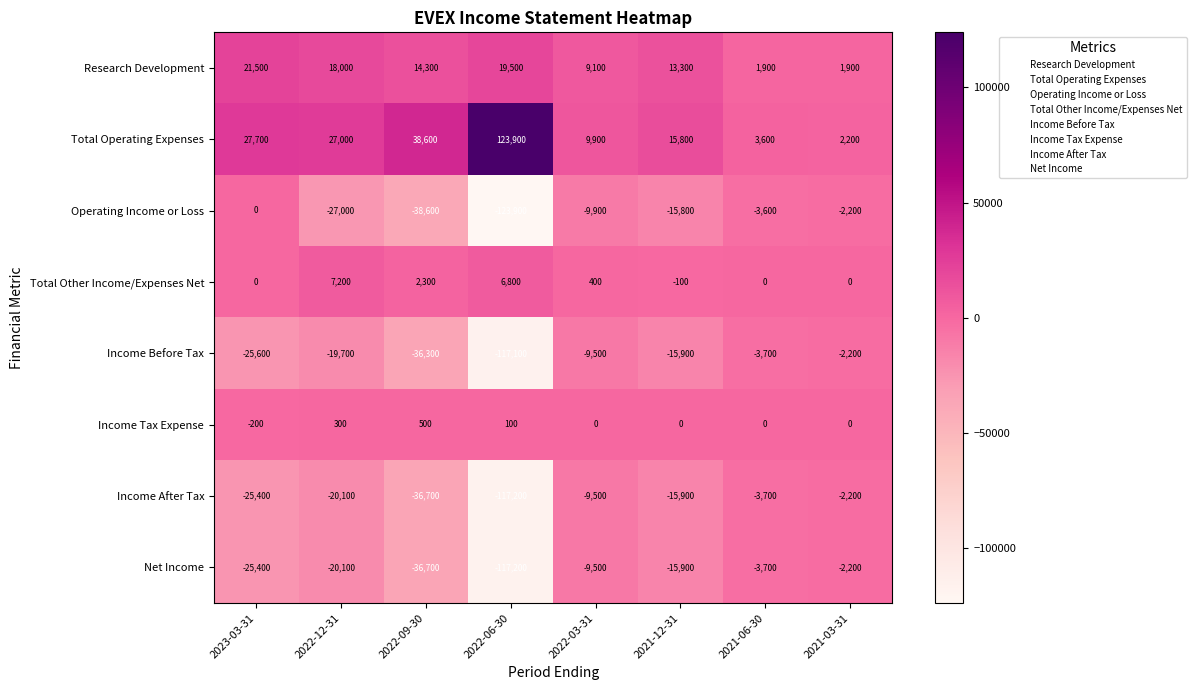

Which category has the highest value across all series?

2022-06-30